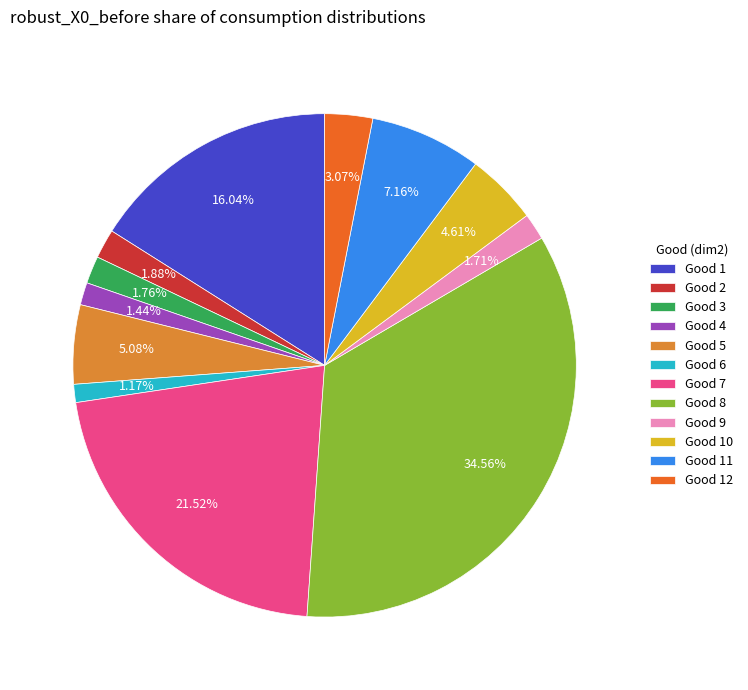

Which has a higher value, Good 9 or Good 11?

Good 11